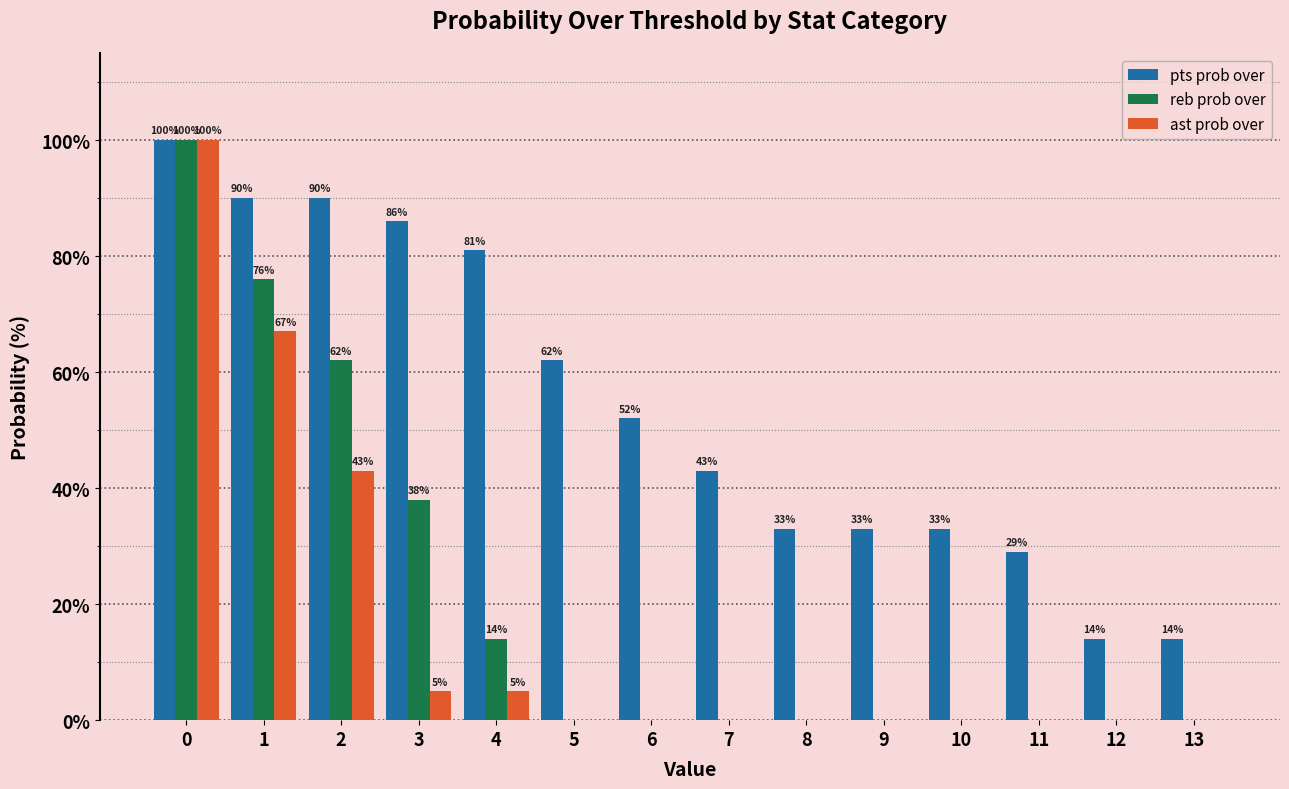

Reading left to right, extract all data points from this chart.

pts prob over: 0=100	1=90	2=90	3=86	4=81	5=62	6=52	7=43	8=33	9=33	10=33	11=29	12=14	13=14
reb prob over: 0=100	1=76	2=62	3=38	4=14	5=0	6=0	7=0	8=0	9=0	10=0	11=0	12=0	13=0
ast prob over: 0=100	1=67	2=43	3=5	4=5	5=0	6=0	7=0	8=0	9=0	10=0	11=0	12=0	13=0